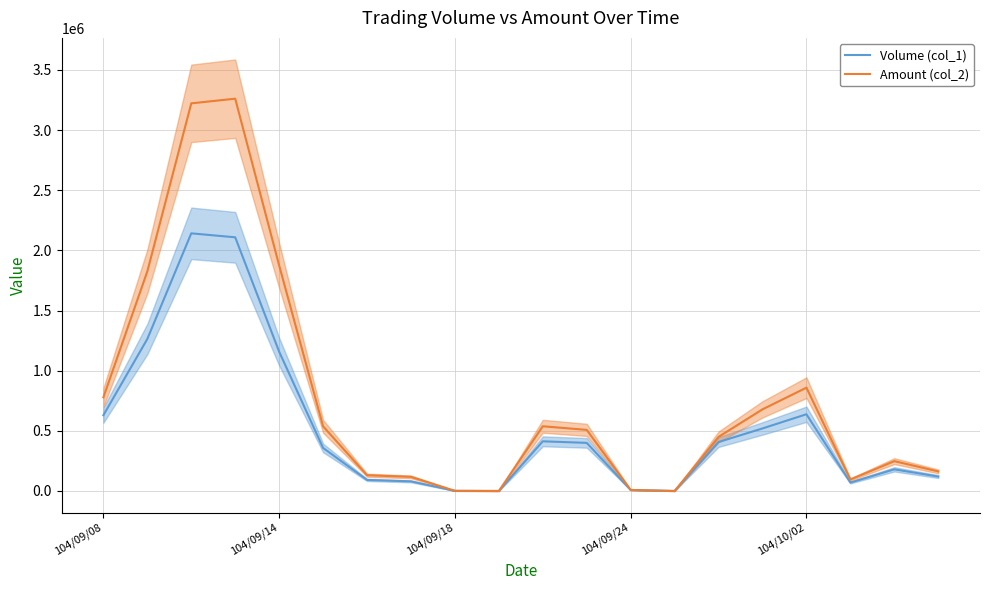

List the series in order of their overall mean, highest first.

Amount (col_2), Volume (col_1)